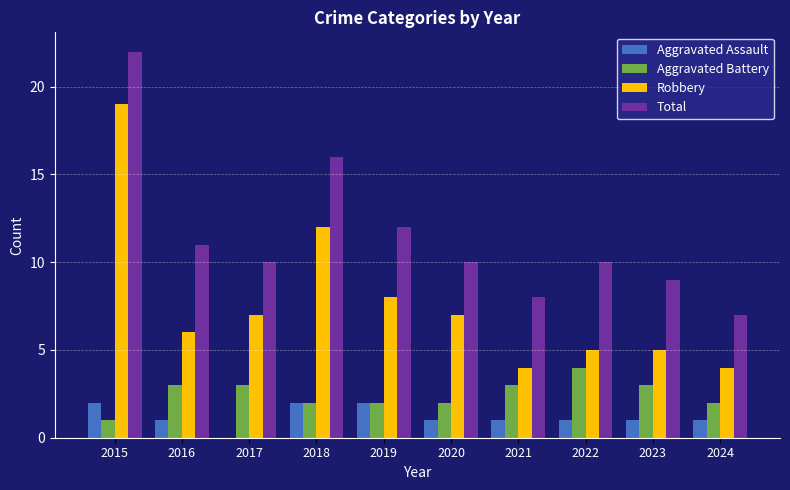

Read the Aggravated Battery value at 2021.

3